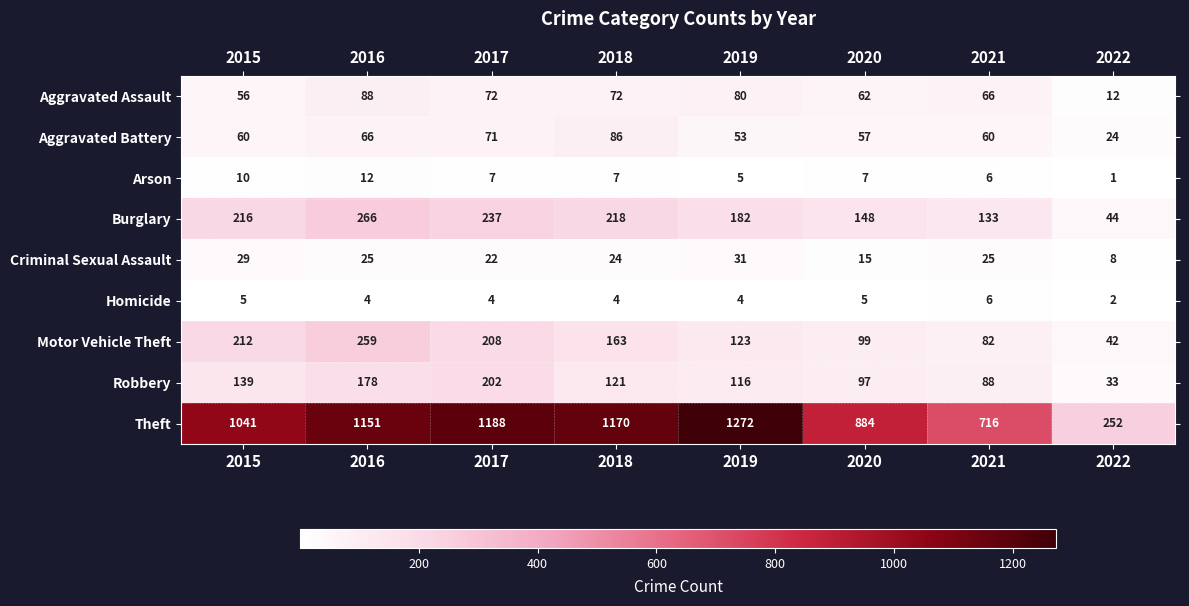

What is the difference between the maximum and minimum values in the Aggravated Battery series?

62